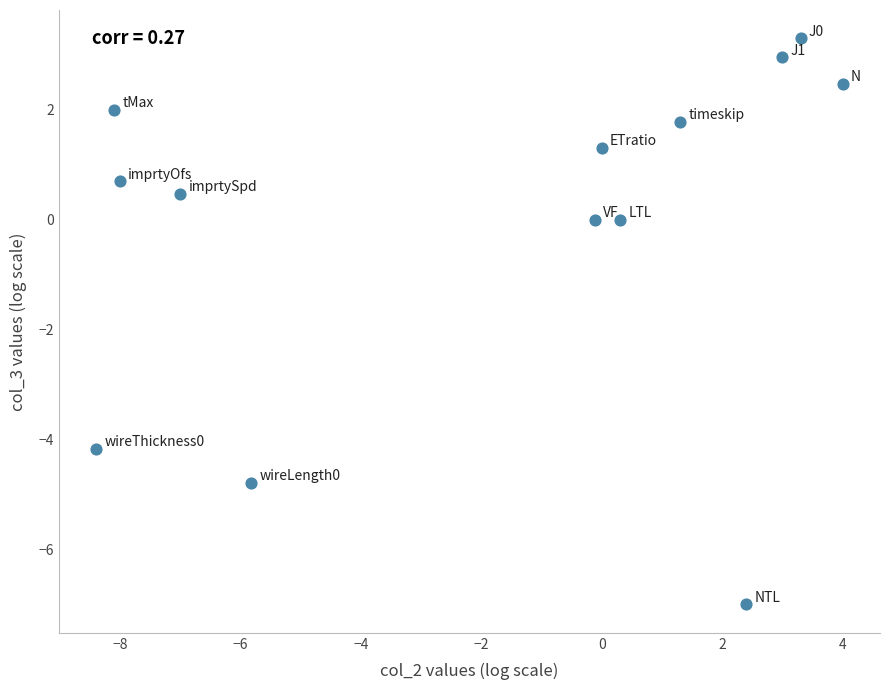

What is the range of Y values (max minus min)?

10.3